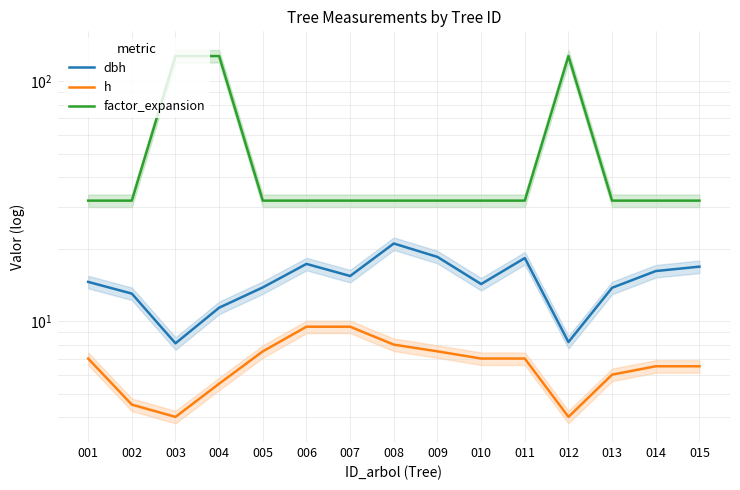

What is the total value across all series at 013?

51.6